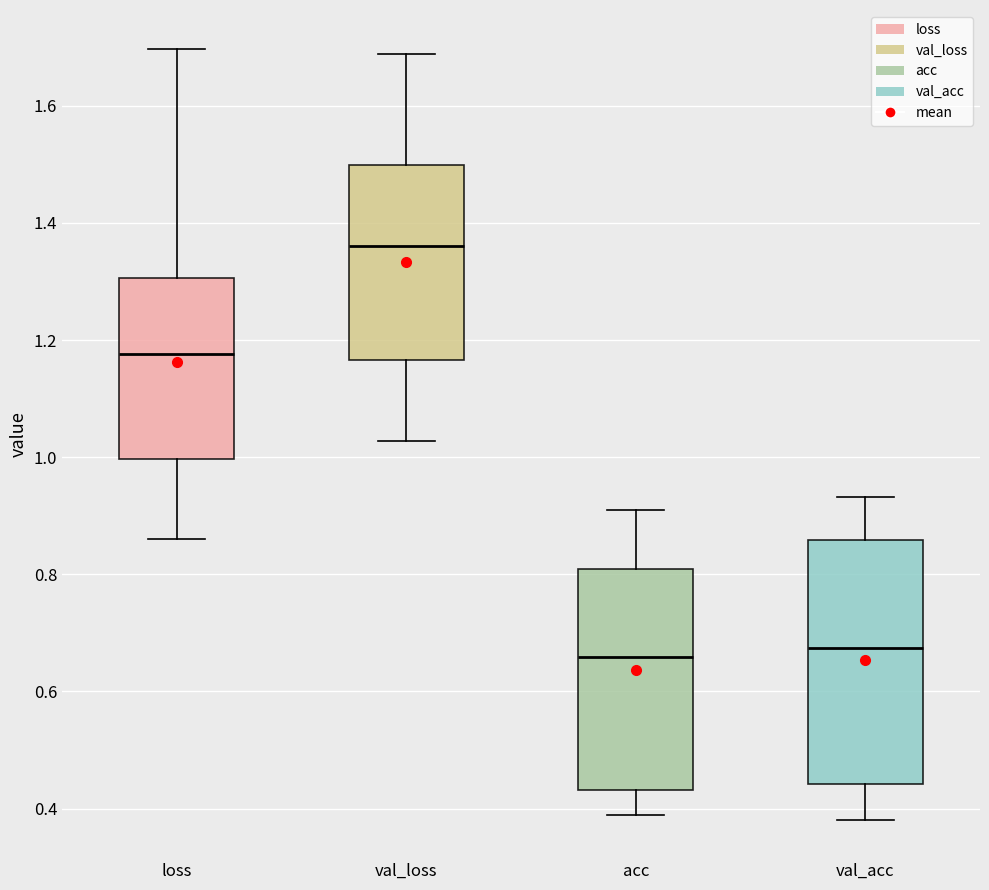

Reading left to right, transcribe this box plot: for each box, give where its median line is, the range the box spans, and where its two whiskers end, as read against the y-axis. The values are not printed on the chart, so give them approximately, as read against the axis.

loss: median 1.18, box 1.00 to 1.30, whiskers 0.86 to 1.70
val_loss: median 1.36, box 1.16 to 1.50, whiskers 1.02 to 1.68
acc: median 0.66, box 0.44 to 0.80, whiskers 0.38 to 0.92
val_acc: median 0.68, box 0.44 to 0.86, whiskers 0.38 to 0.94